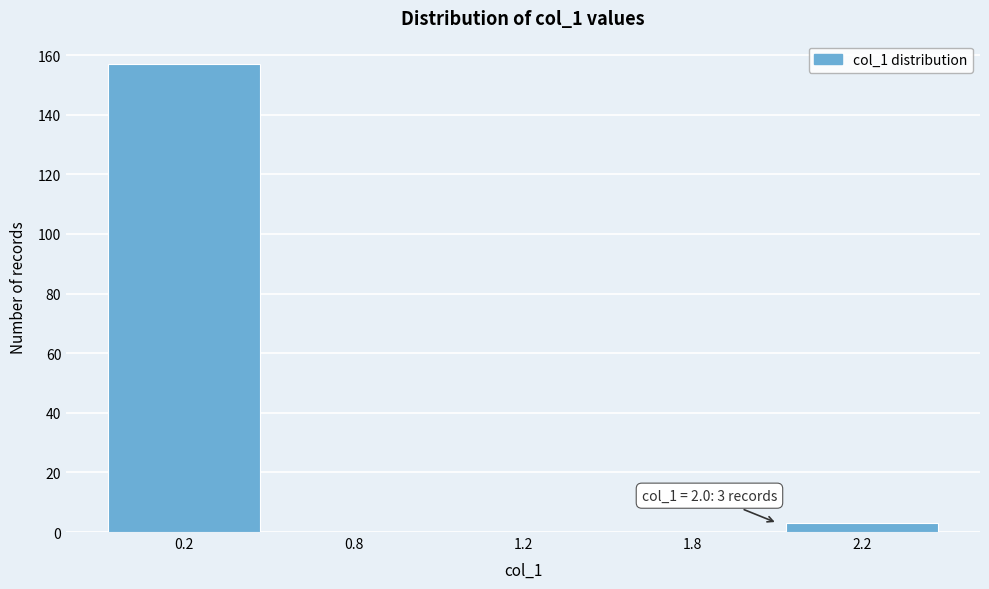

Reading left to right, extract all data points from this chart.

0.2=157	0.8=0	1.2=0	1.8=0	2.2=3